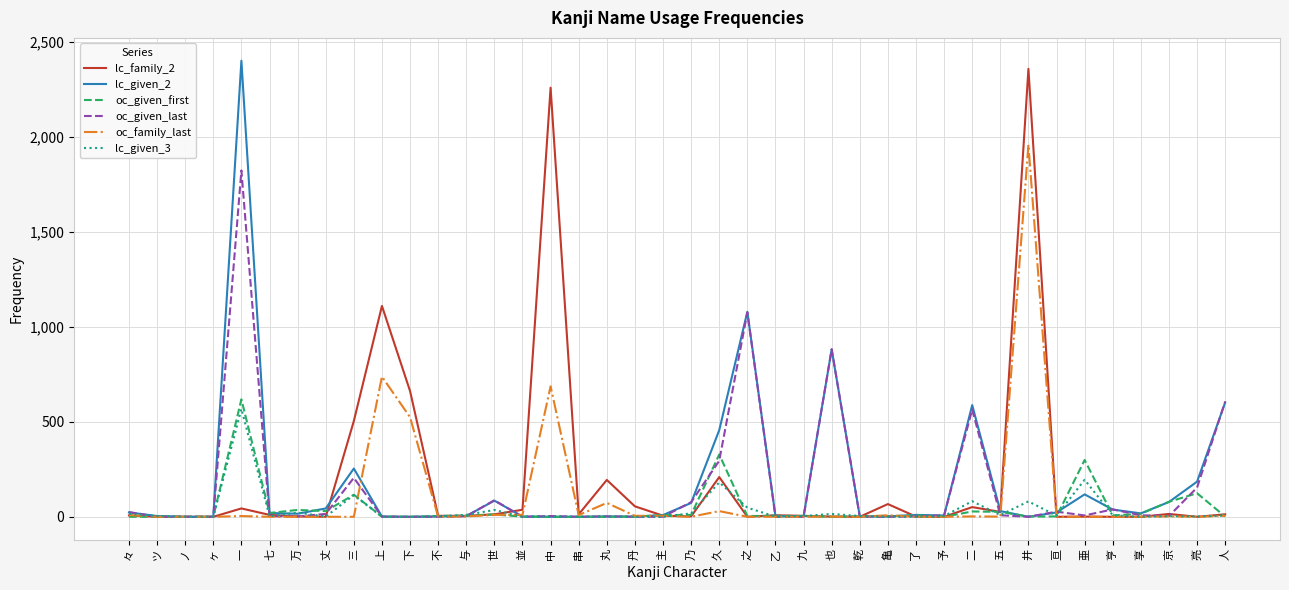

Is the value of oc_given_first at 与 greater than the value of lc_given_2 at 人?

No